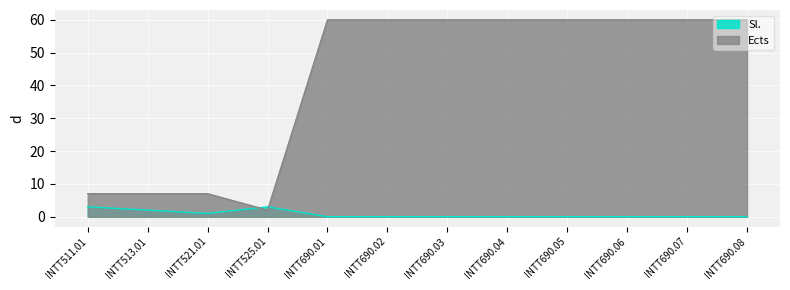

What value does the Ects series have at INTT690.01, to the nearest 5?

60